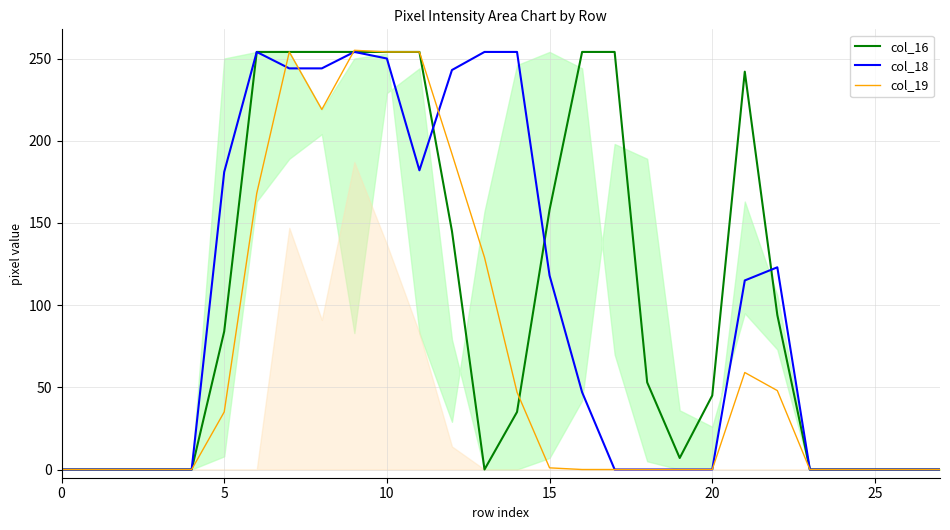

What are all the series names shown in the legend?

col_16, col_18, col_19